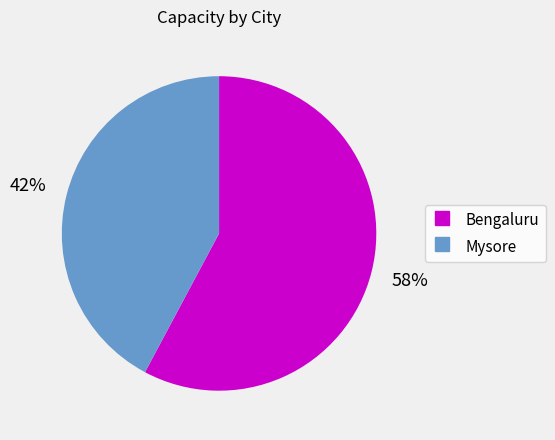

To the nearest percent, what is the difference between the largest and smallest slice percentages?

16%